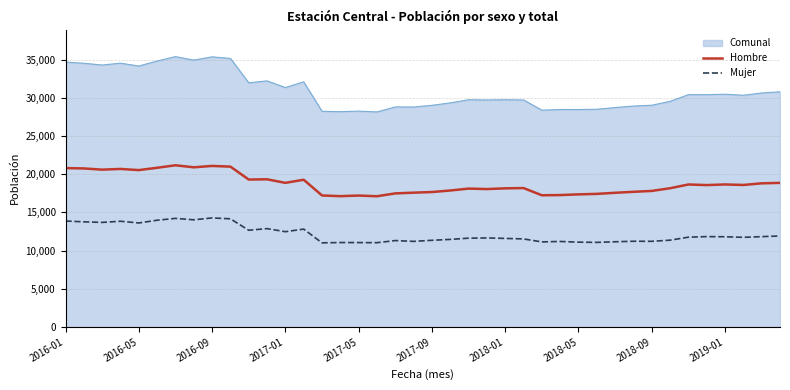

Rank the series by their average value, from lowest to highest.

Mujer, Hombre, Comunal